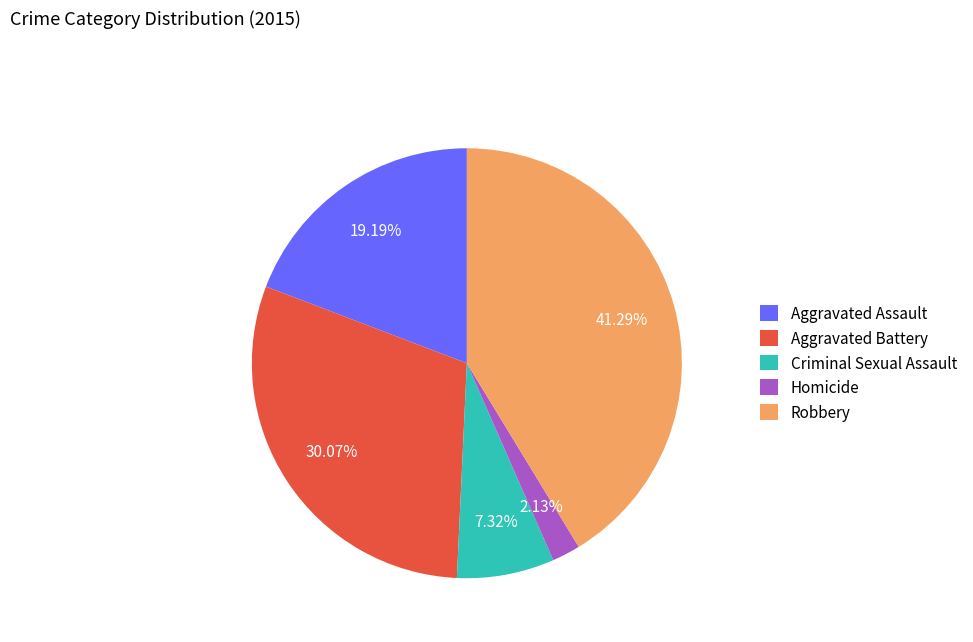

What percentage is the Aggravated Battery slice, to the nearest percent?

30%